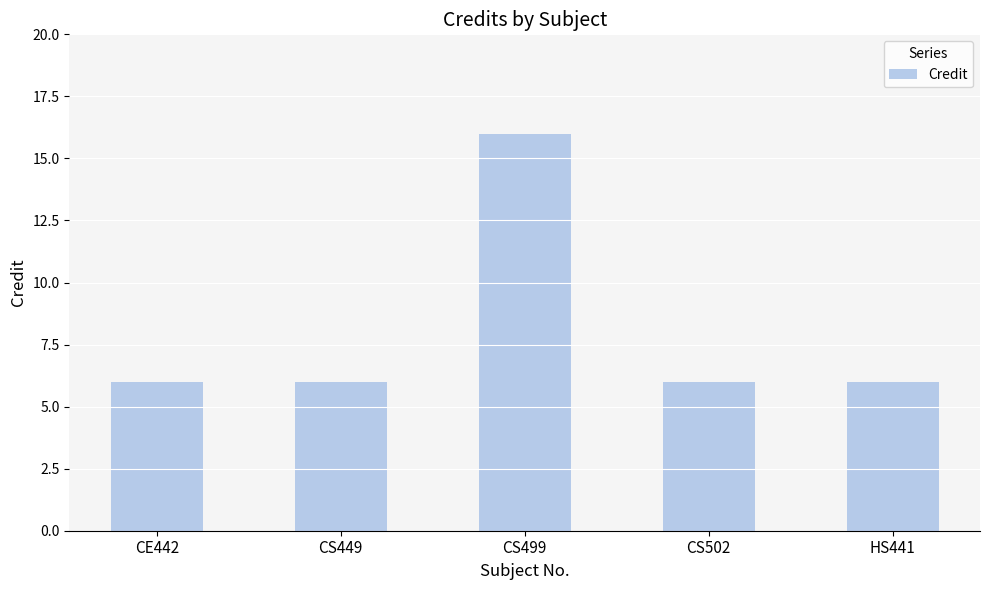

The chart shows a value of 6 at HS441. True or false?

True